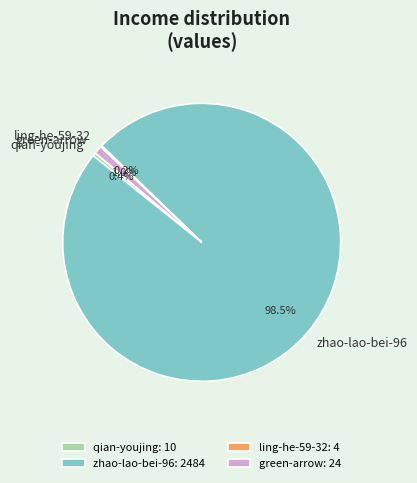

What is the ratio of the value at qian-youjing to the value at green-arrow?

0.4